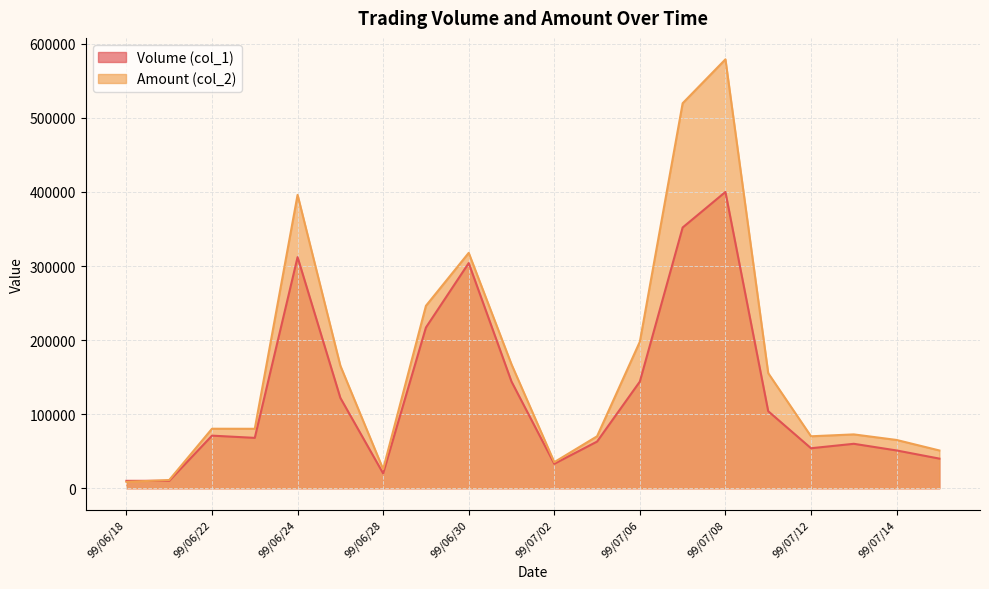

Which series has the largest range (max minus min)?

Amount (col_2)